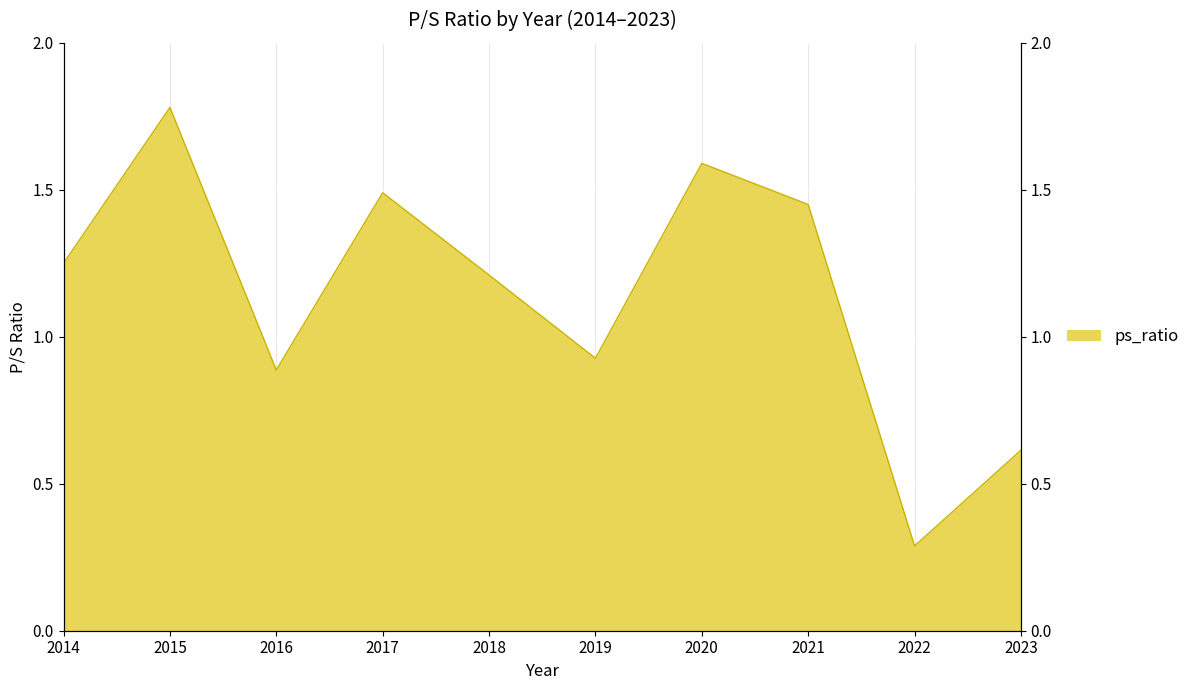

List the labels in order of value, largest first.

2015, 2020, 2017, 2021, 2014, 2018, 2019, 2016, 2023, 2022